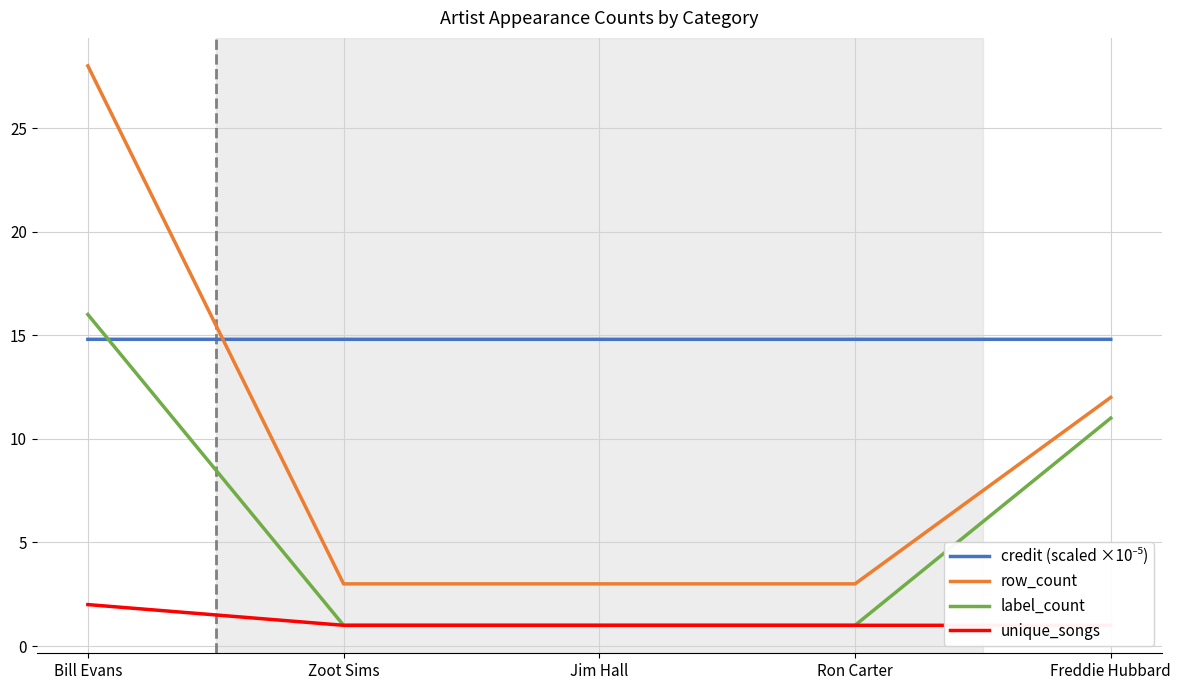

Which series has the largest range (max minus min)?

row_count